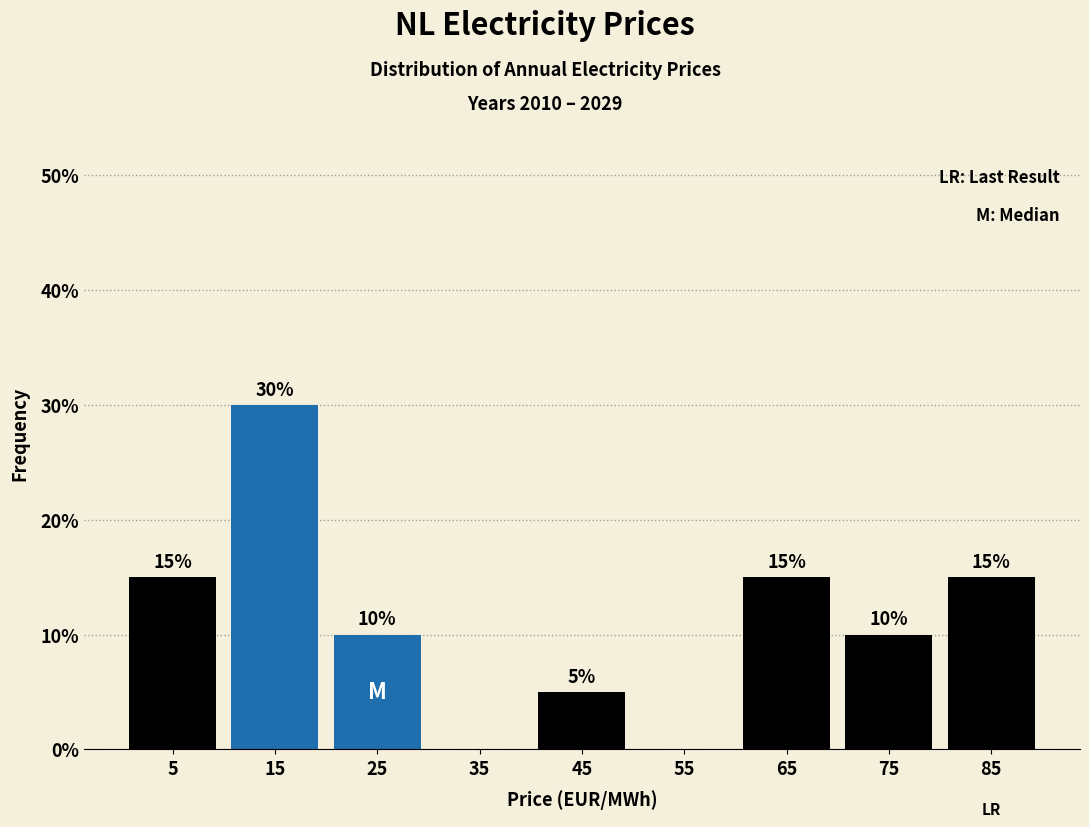

Which range on the x-axis has the tallest bar?

10 to 20